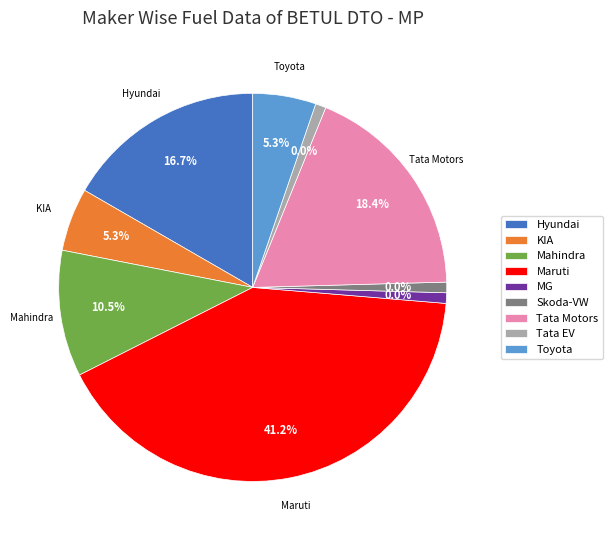

To the nearest percent, what percentage of the pie is TOYOTA KIRLOSKAR MOTOR PVT LTD?

5%